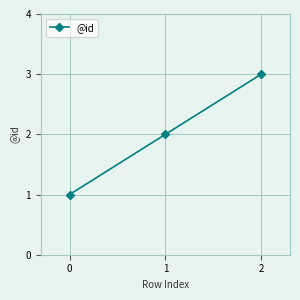

How many data points are less than 2?

1